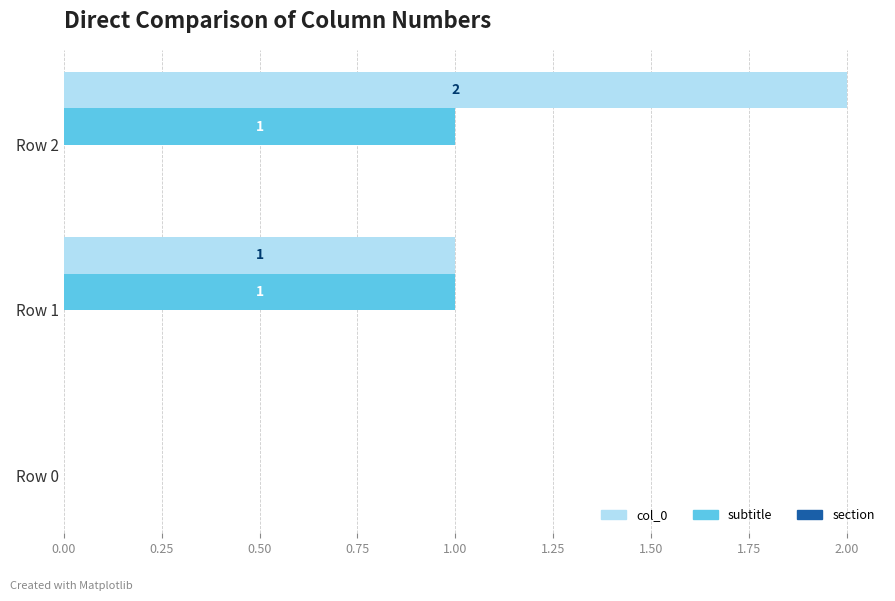

Which series has the largest total across all categories?

col_0